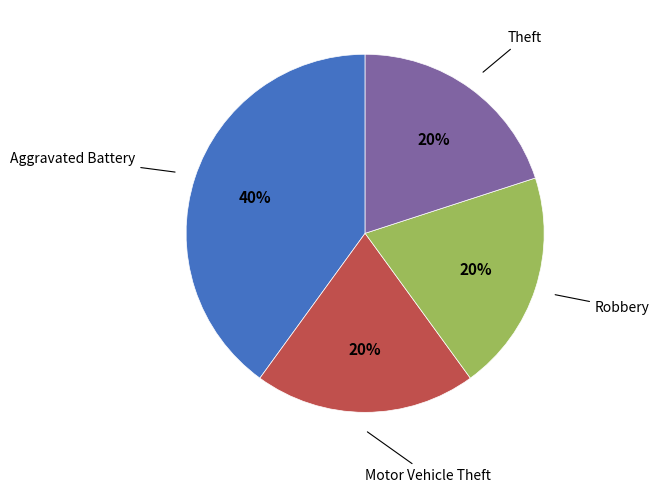

Is there a majority slice in this chart?

No